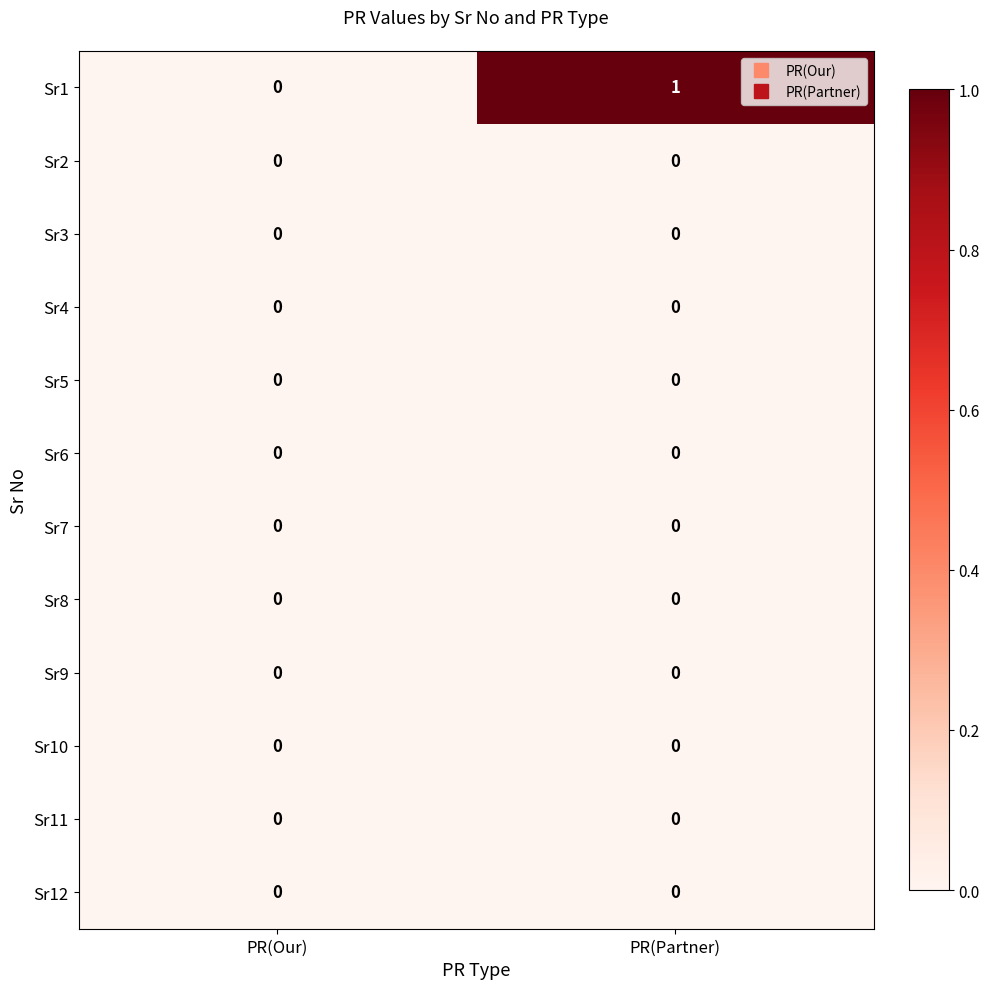

At which category is the sum across all series the highest?

PR(Partner)